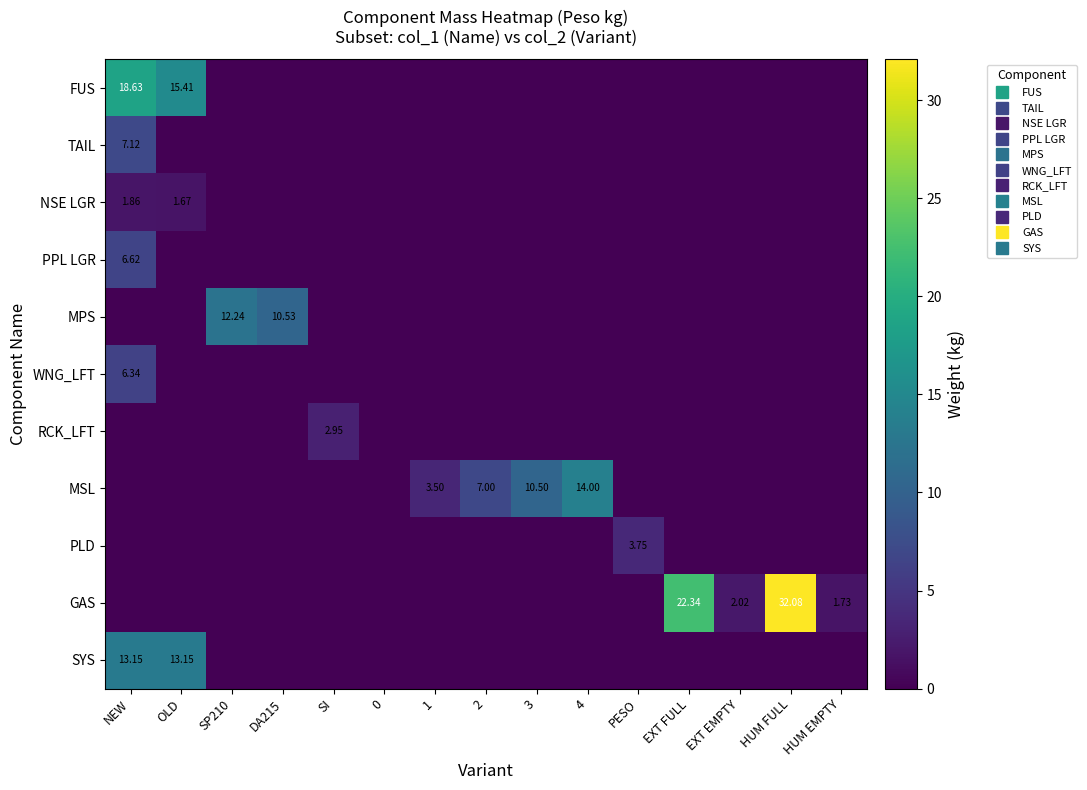

Which category has the highest value in the PLD series?

PESO